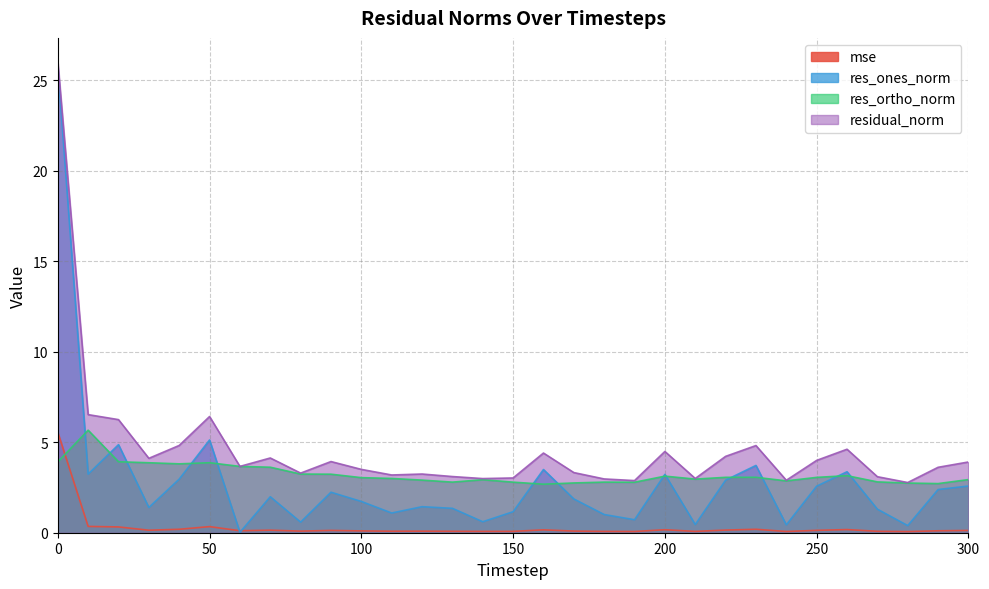

What are all the series names shown in the legend?

mse, res_ones_norm, res_ortho_norm, residual_norm